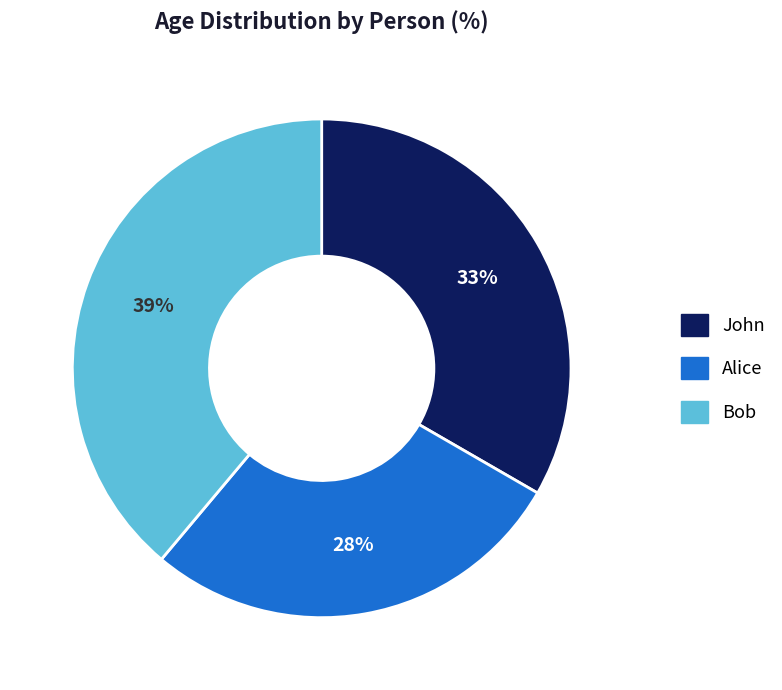

What is the largest slice in the pie chart?

Bob